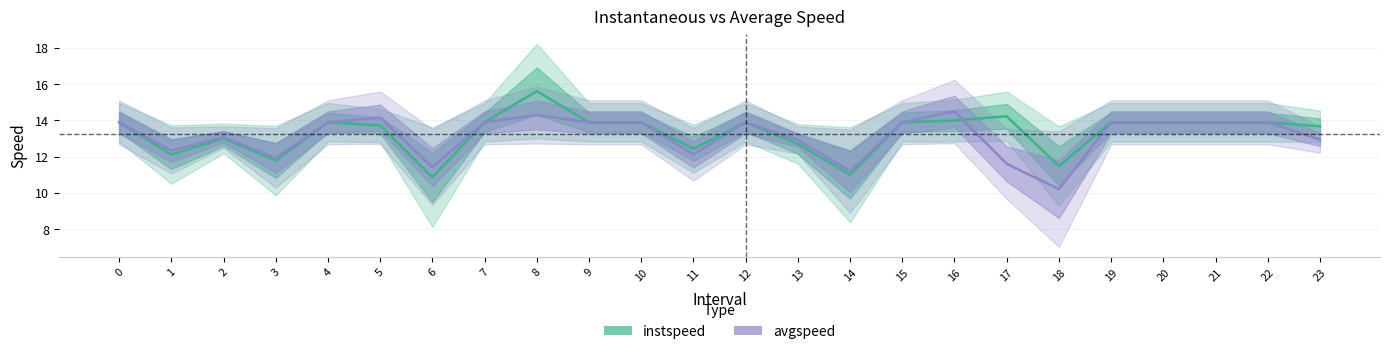

Which series has the largest total across all categories?

instspeed